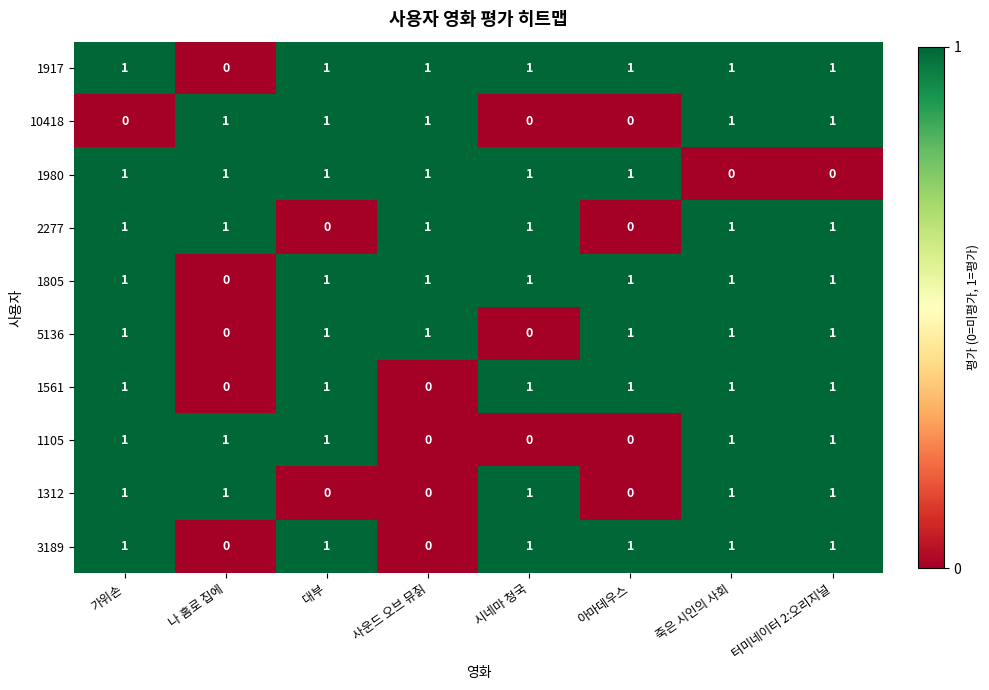

How many series are shown in this chart?

10